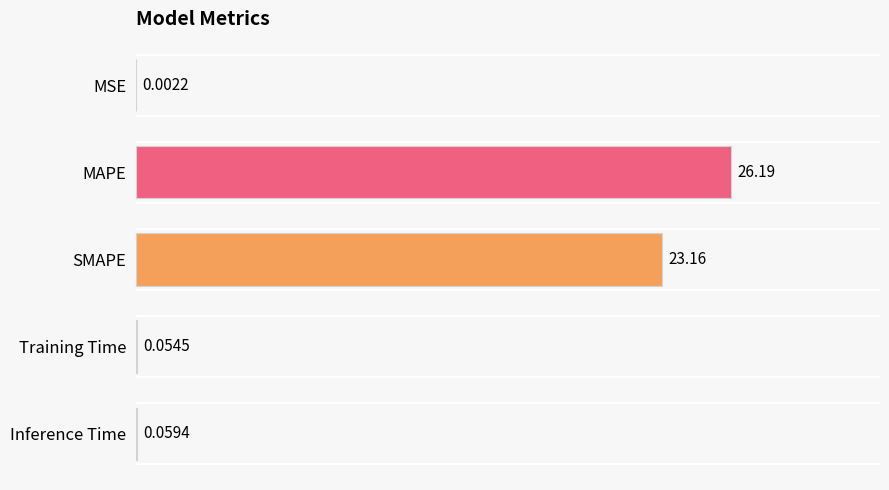

Which has a higher value, SMAPE or Inference Time?

SMAPE